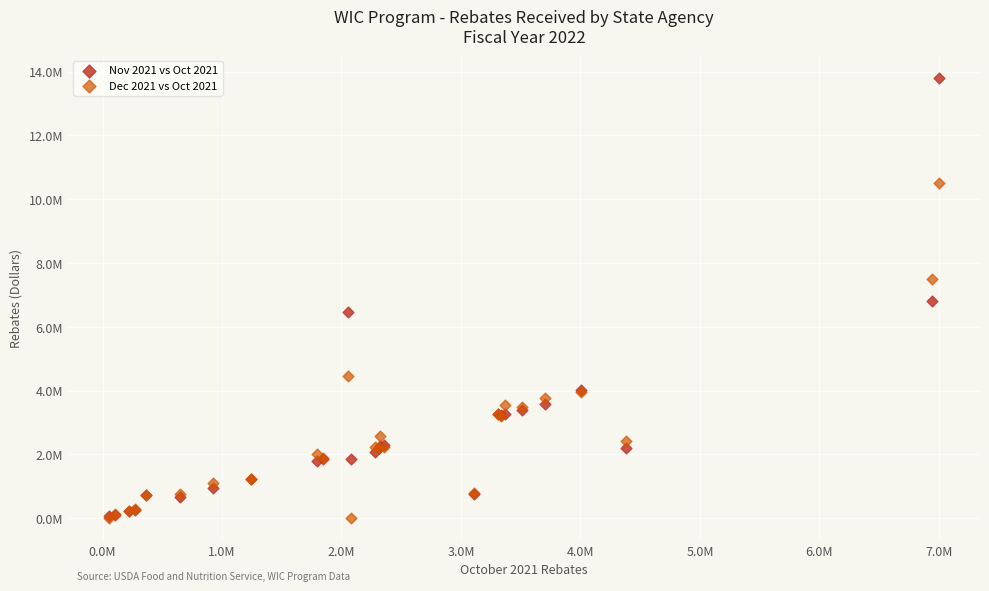

What are all the series names shown in the legend?

Nov 2021 vs Oct 2021, Dec 2021 vs Oct 2021